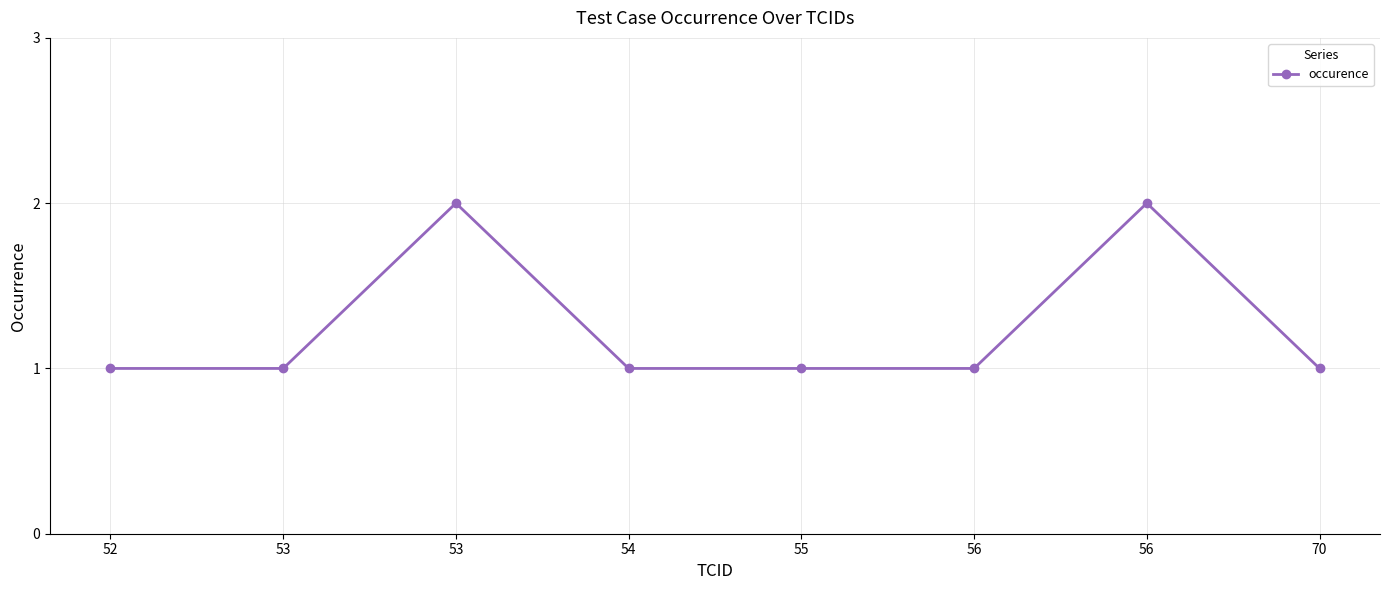

The chart shows a value of 1 at 56. True or false?

False